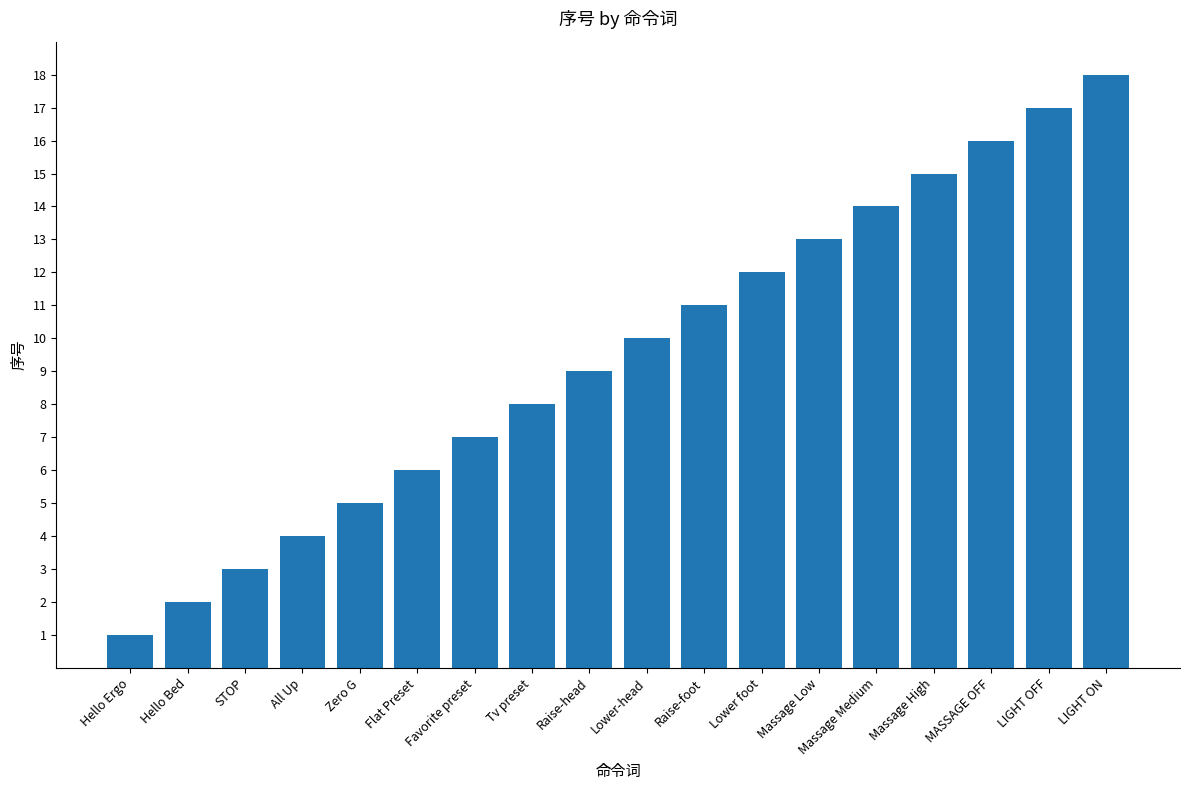

Is it true that the value at Raise-head is 9?

True